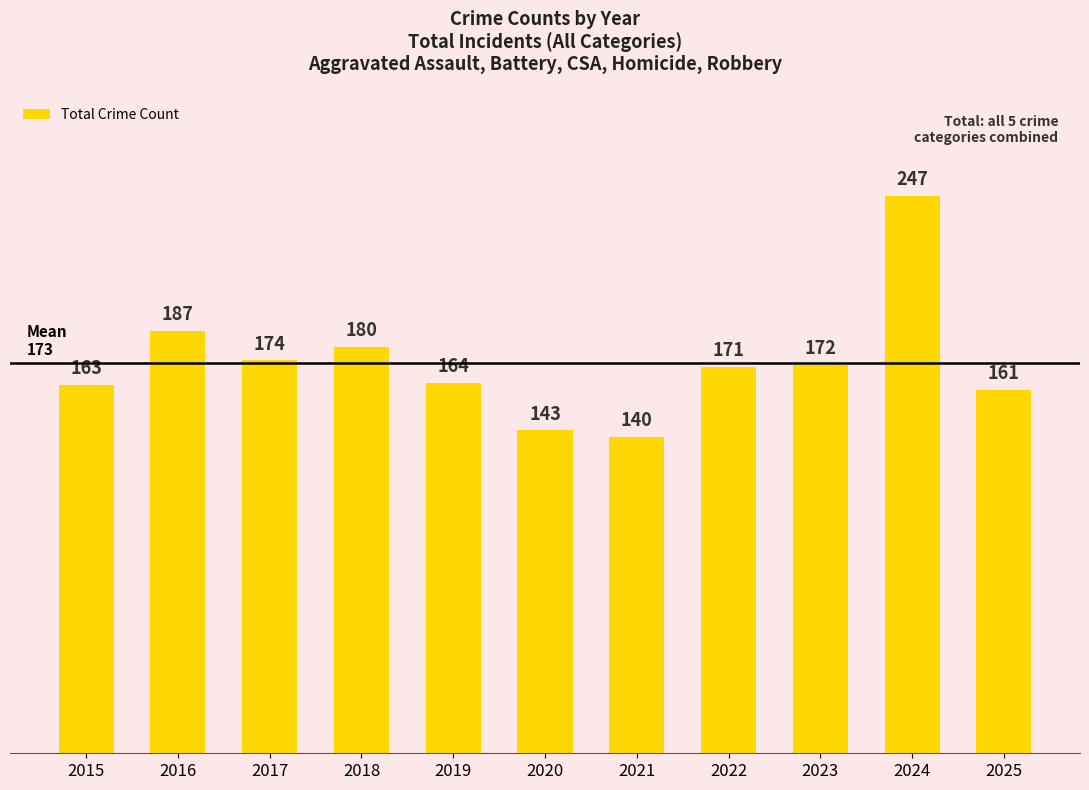

What is the smallest value displayed?

140